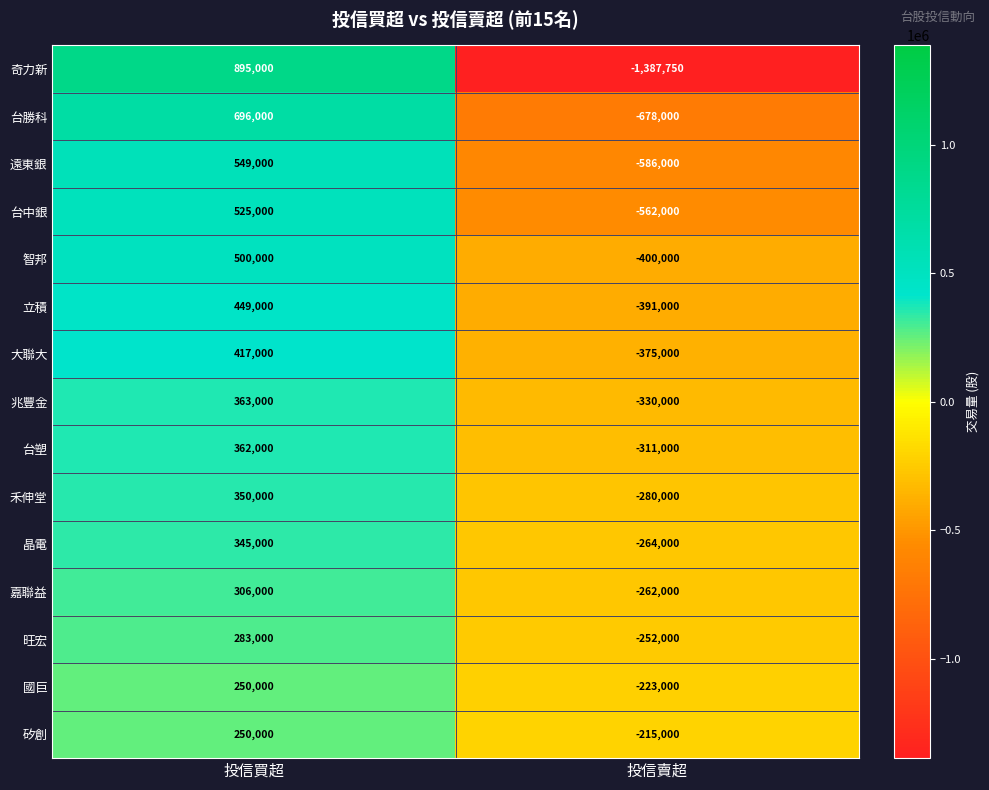

Which series has the largest range (max minus min)?

奇力新